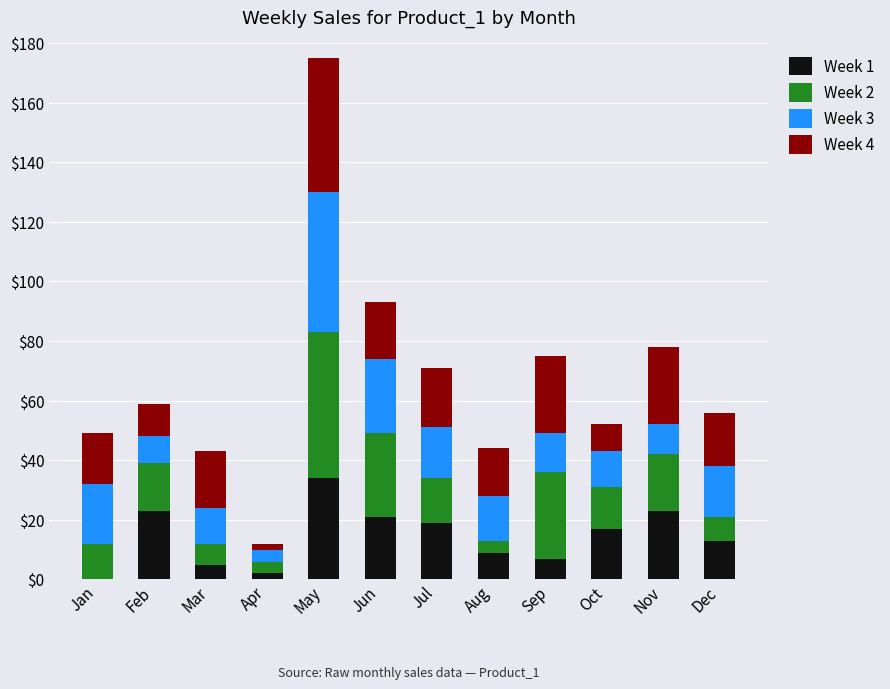

The Week 1 series shows 11 at Jun. True or false?

False